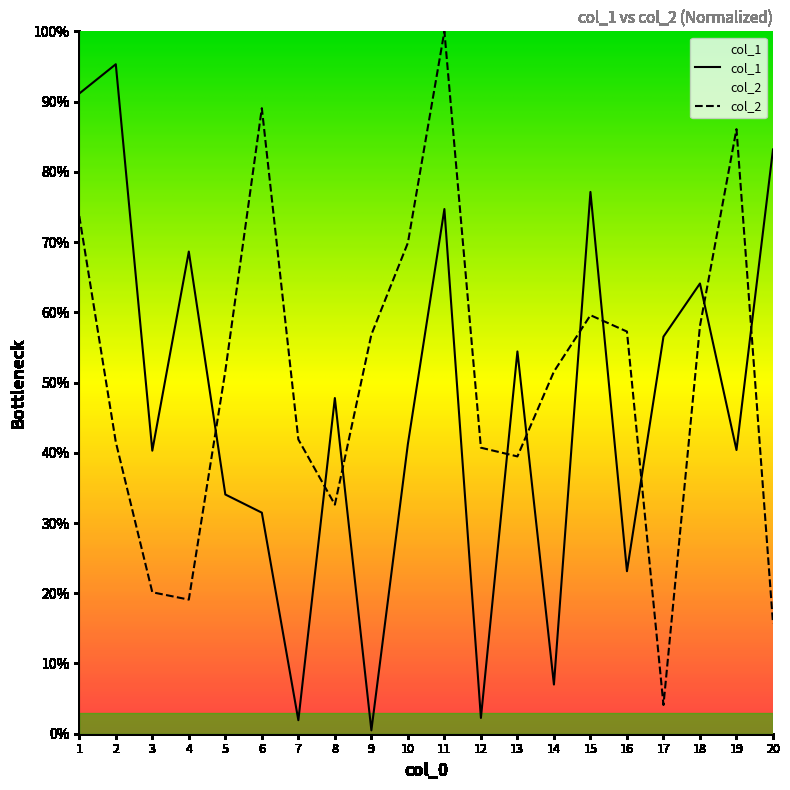

Between 6 and 9, which series saw the biggest shift?

col_2